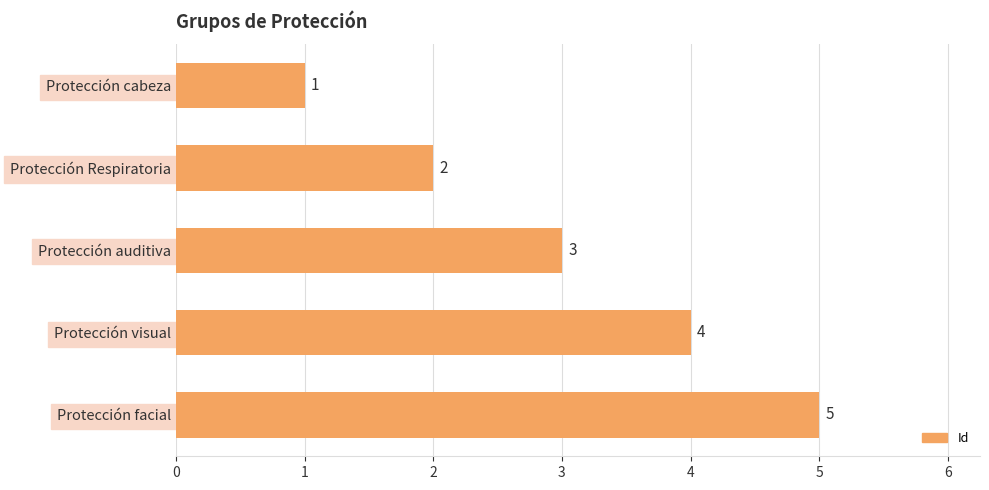

What is the average value?

3